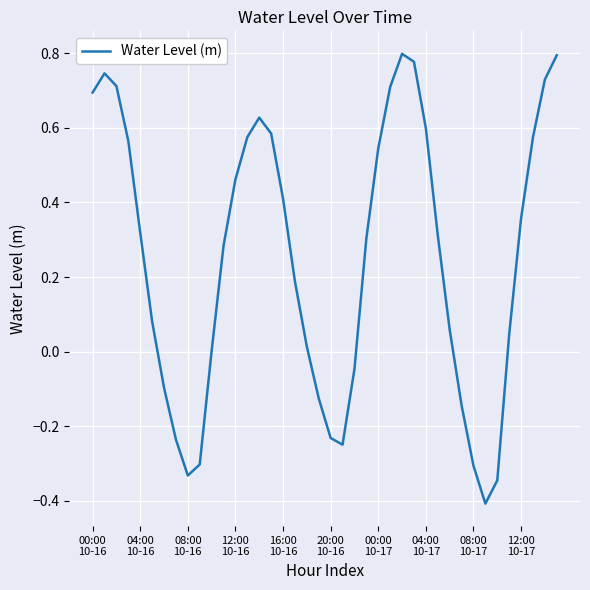

What is the smallest value displayed?

-0.4